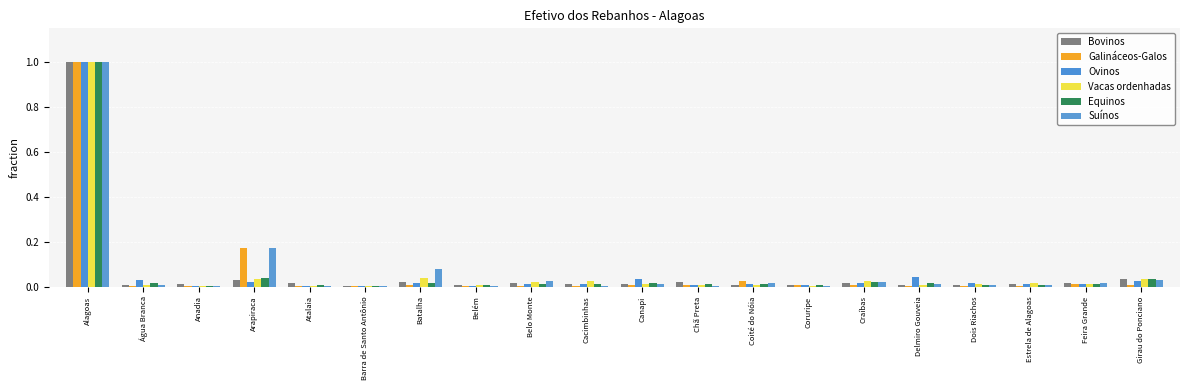

The value of Galináceos-Galos at Atalaia is 0.0. True or false?

True